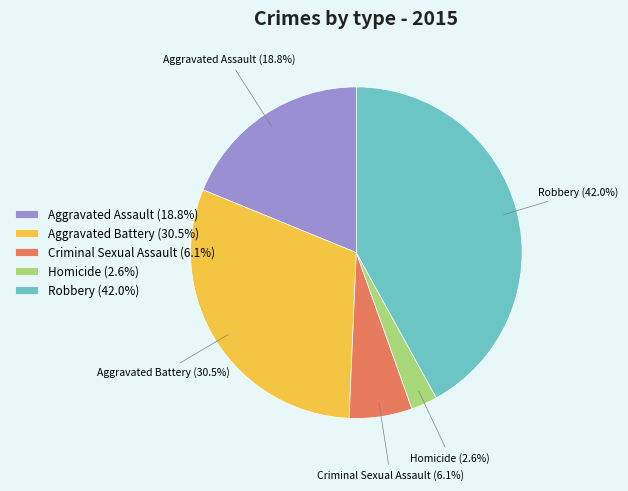

Approximately how many times larger is the value at Robbery compared to Aggravated Assault?

2.2